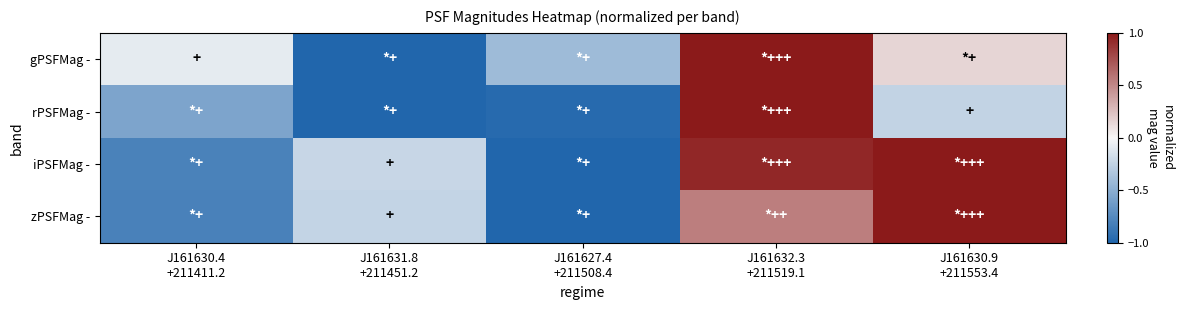

At which category is the sum across all series the highest?

J161632.3
+211519.1